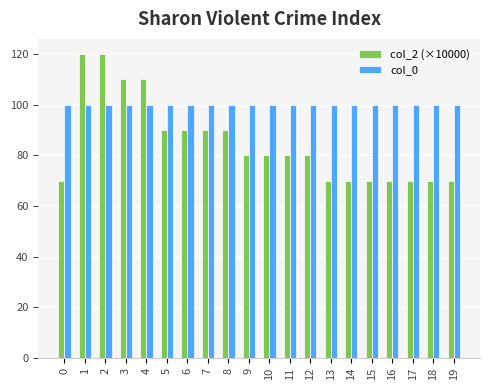

How many bars are there in total?

40